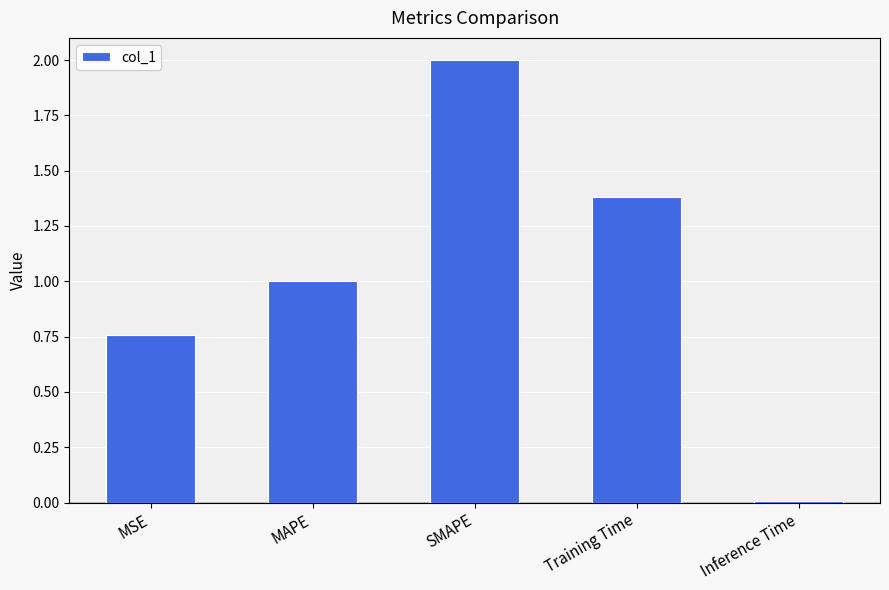

Which has a higher value, MAPE or SMAPE?

SMAPE